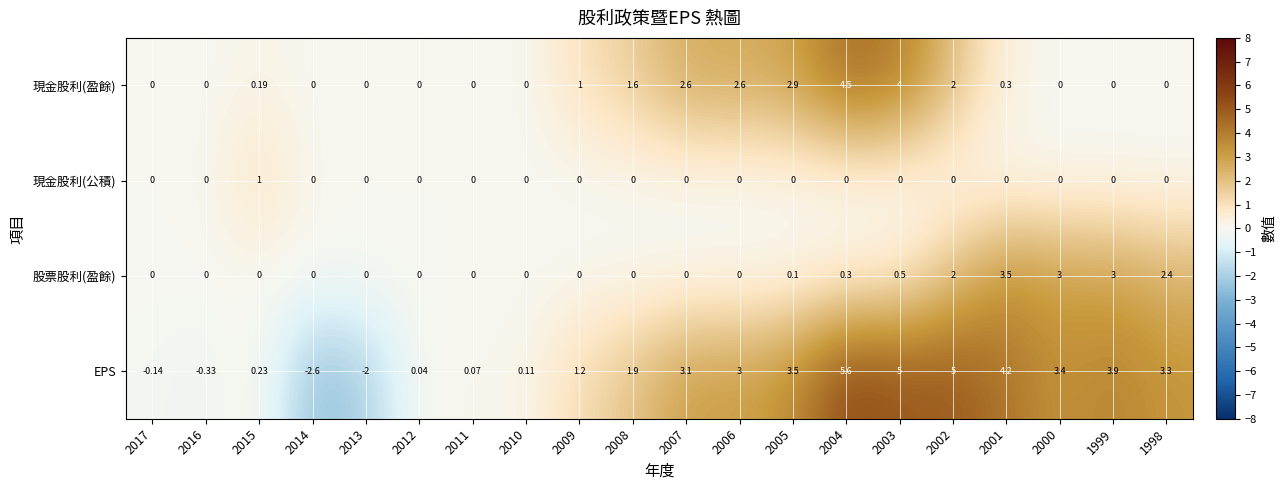

What is the spread (max minus min) of values at 2008?

1.9